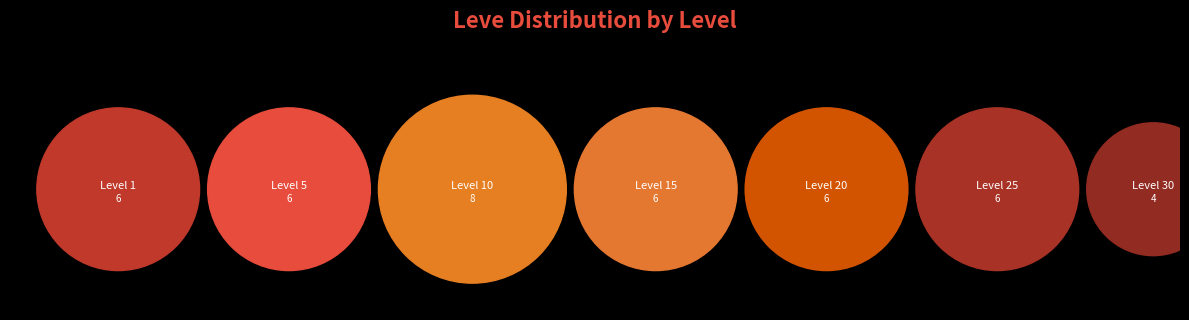

The Level 30 slice represents 40% of the pie. True or false?

False